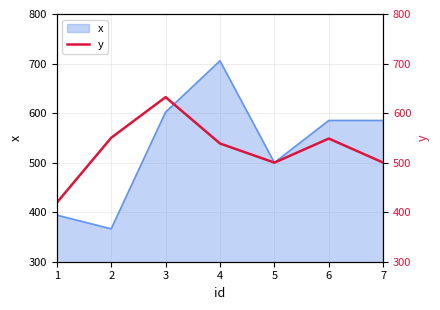

Approximately how many times larger is the value at 5 compared to 3?

0.8